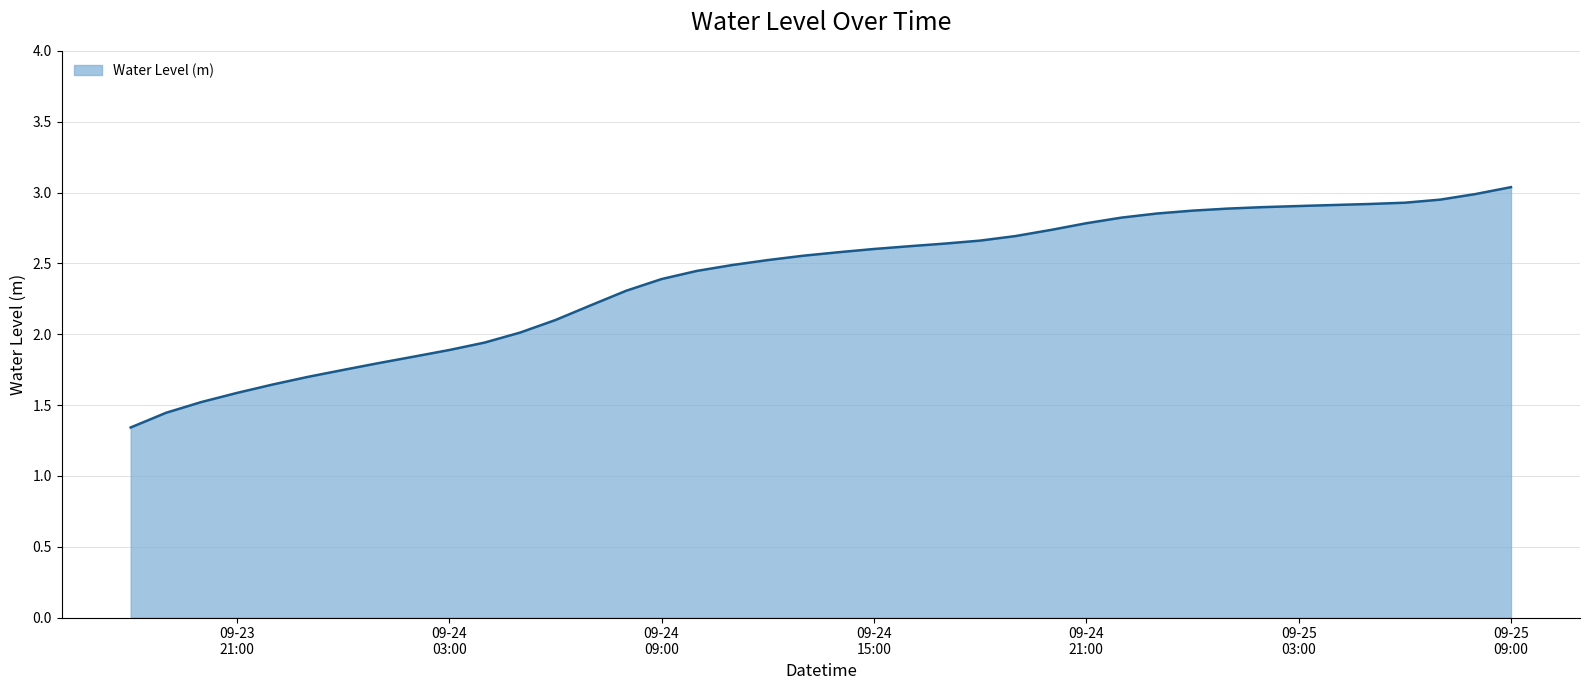

What is the greatest value displayed?

3.0